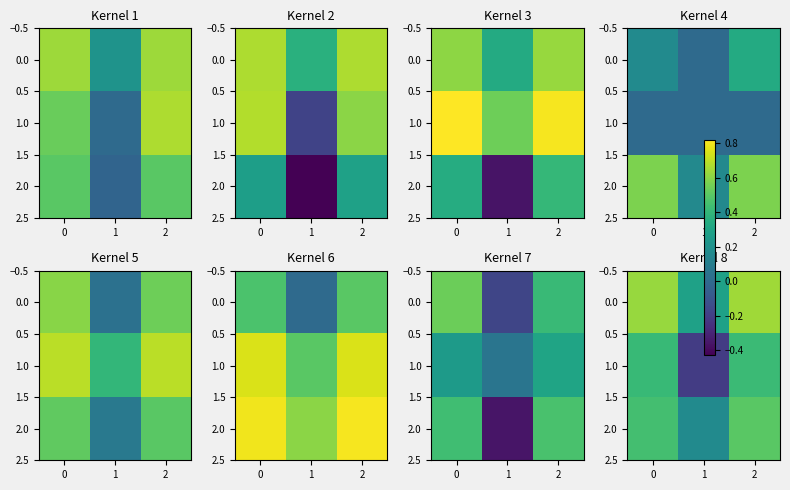

What is the difference between the maximum and minimum values in the 2.0 series?

0.3